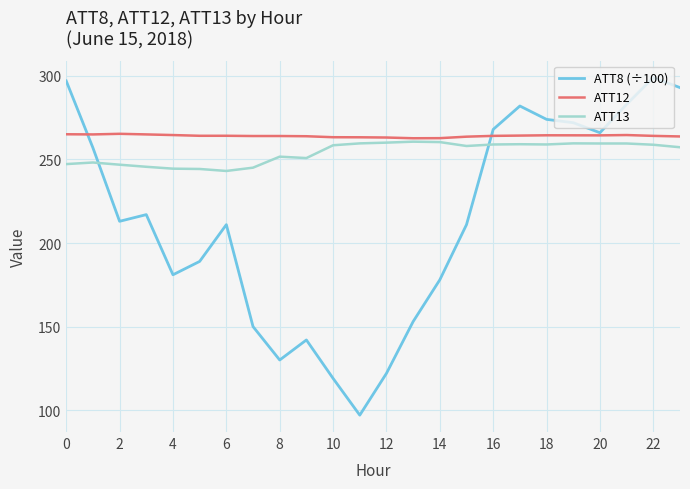

True or false: ATT8 (÷100) has more than 1 interior local peaks.

True